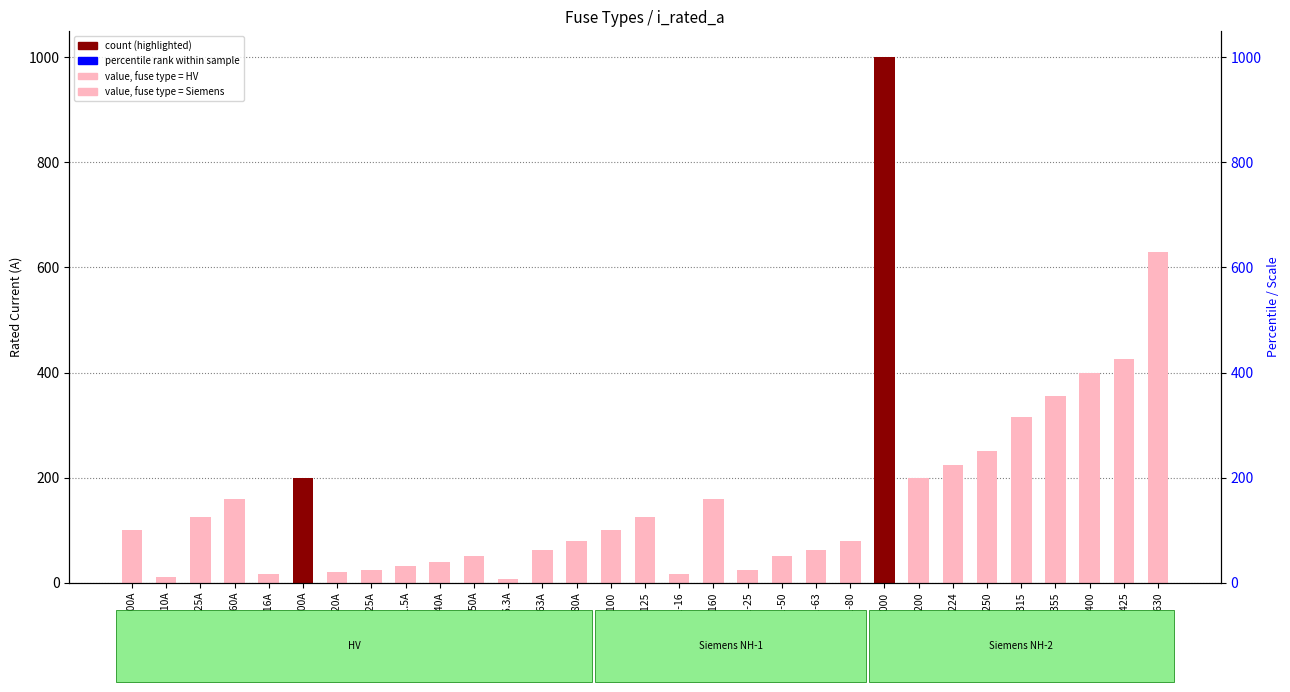

Reading left to right, transcribe all the data shown in this chart.

100.0	10.0	125.0	160.0	16.0	200.0	20.0	25.0	31.5	40.0	50.0	6.3	63.0	80.0	100.0	125.0	16.0	160.0	25.0	50.0	63.0	80.0	1000.0	200.0	224.0	250.0	315.0	355.0	400.0	425.0	630.0